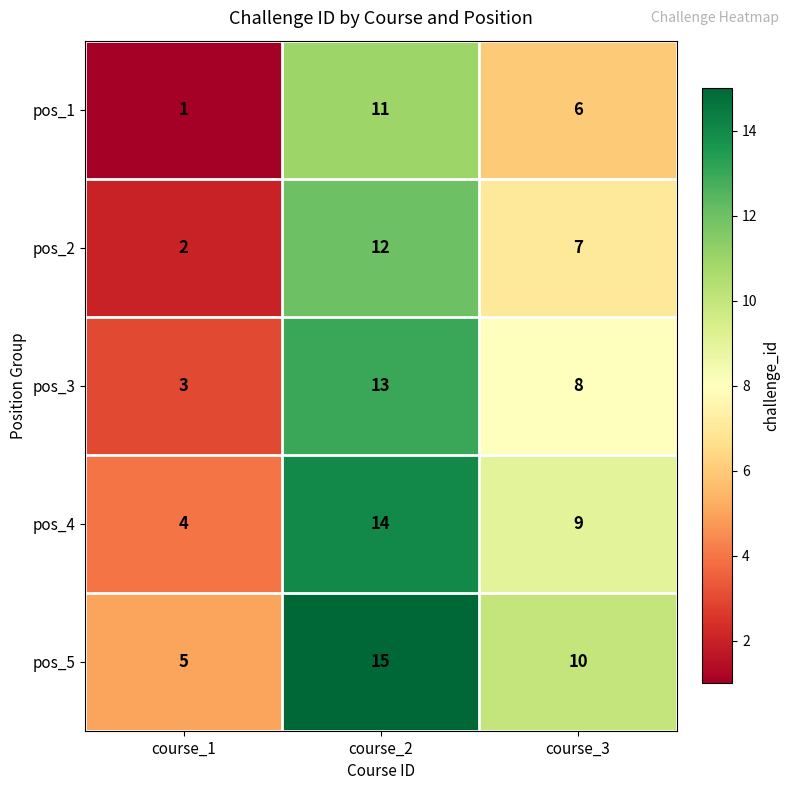

At which category is the sum across all series the highest?

course_2